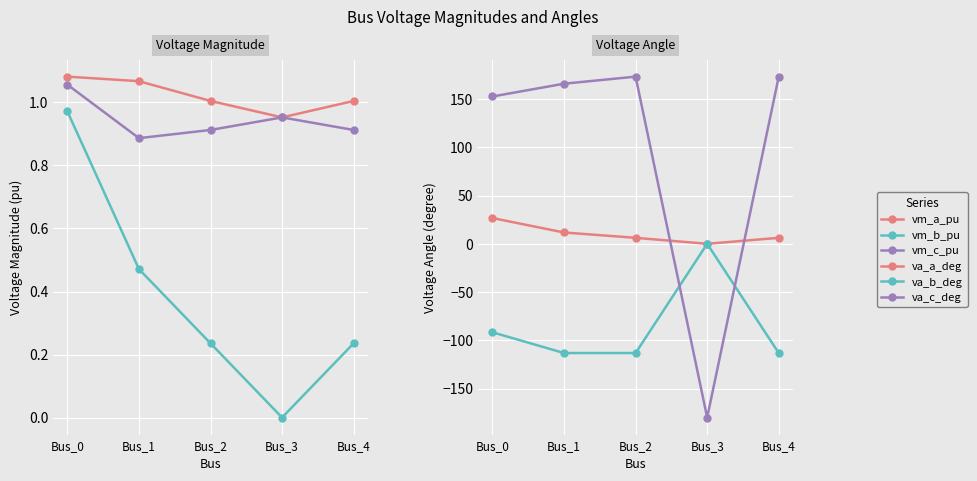

Where do pf_vm_a_pu and pf_vm_c_pu first cross each other?

Bus_2 and Bus_3